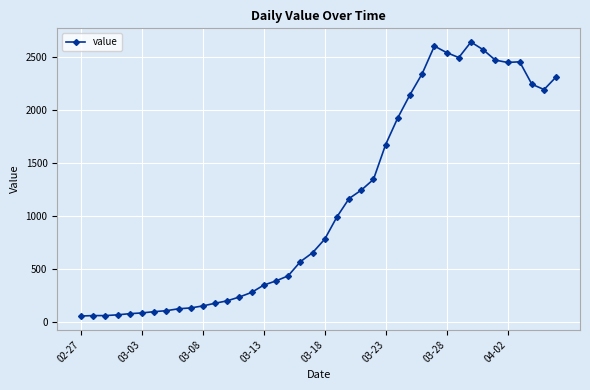

What is the maximum value shown in the chart?

2638